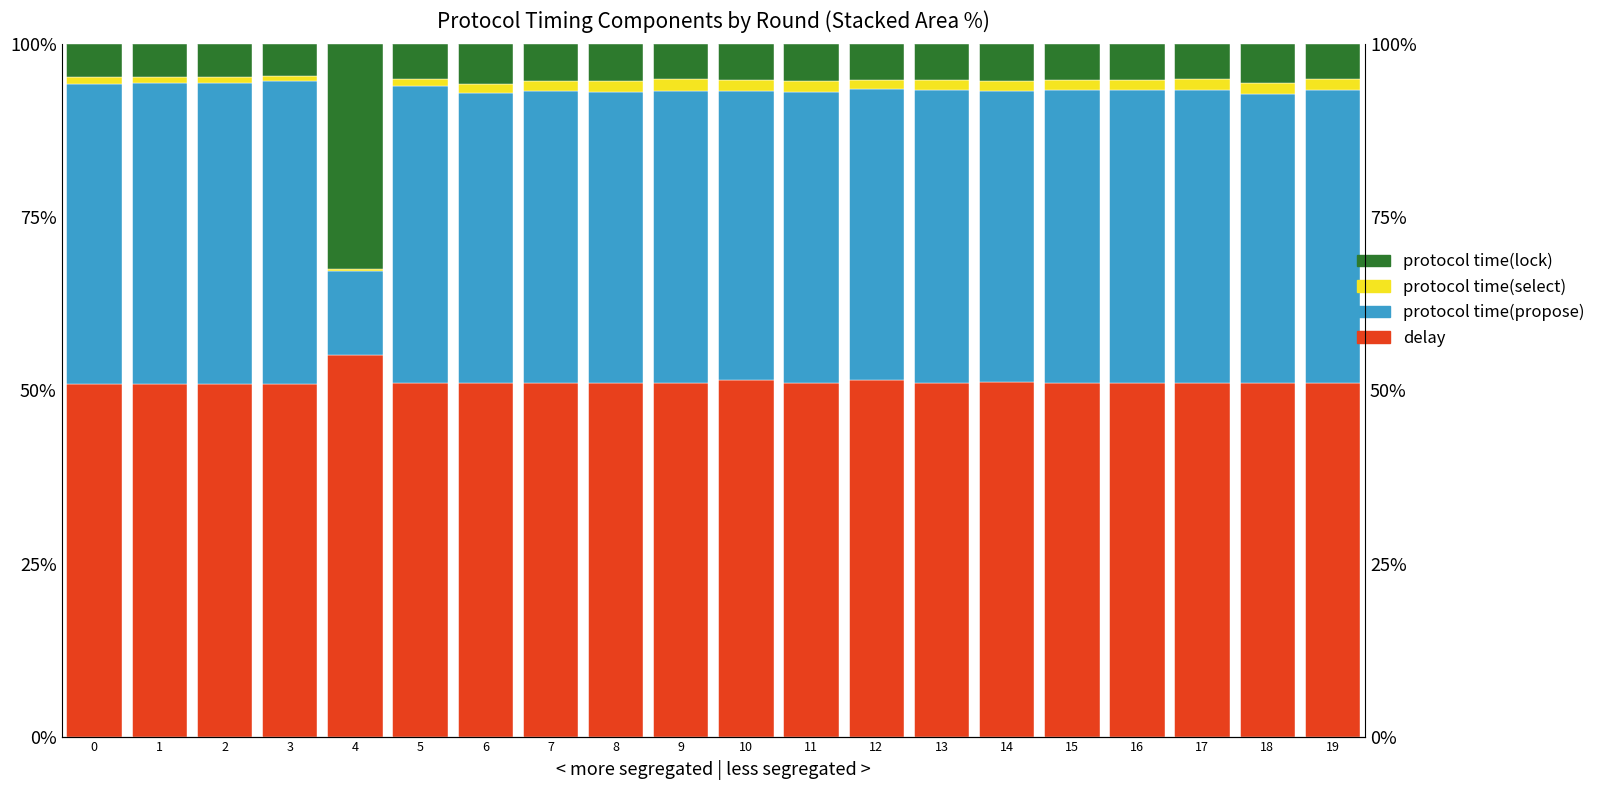

Reading right to left, transcribe all the data shown in this chart.

delay: 51.1	51.1	51.1	51.1	51.1	51.2	51.1	51.5	51.1	51.4	51.1	51.1	51.1	51.1	51.1	55.1	51.0	51.0	51.0	51.0
protocol time(propose): 42.3	41.8	42.3	42.3	42.4	42.1	42.2	42.0	42.1	41.8	42.2	42.0	42.2	41.9	42.9	12.2	43.7	43.4	43.4	43.3
protocol time(select): 1.6	1.5	1.5	1.4	1.4	1.4	1.5	1.4	1.6	1.6	1.7	1.5	1.4	1.4	1.0	0.2	0.8	0.9	0.9	1.0
protocol time(lock): 5.1	5.6	5.0	5.2	5.1	5.2	5.2	5.1	5.3	5.2	5.0	5.3	5.2	5.7	5.0	32.5	4.6	4.7	4.7	4.7